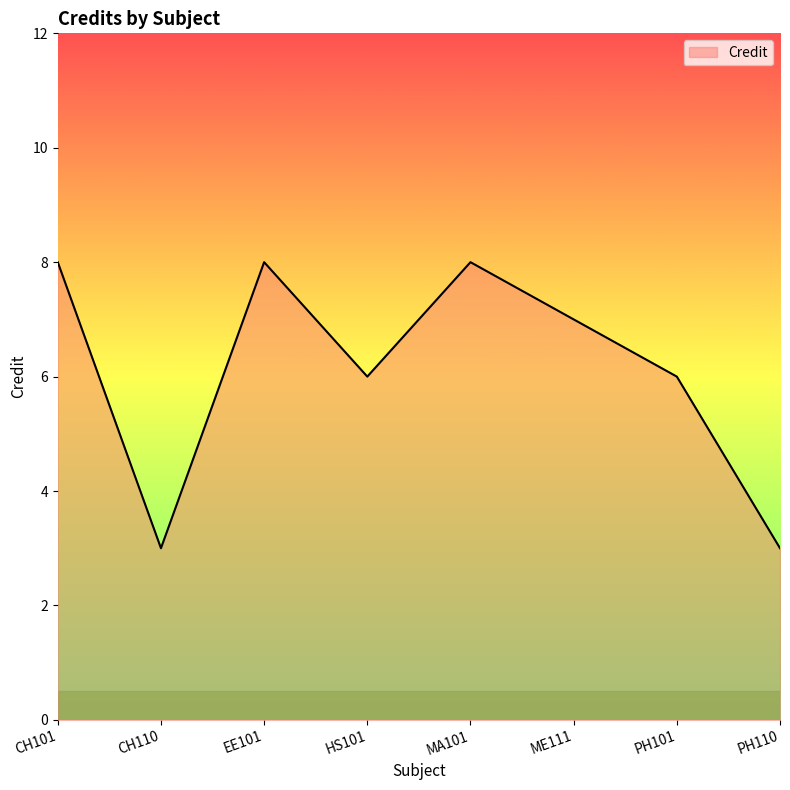

How many distinct data groups are displayed?

1